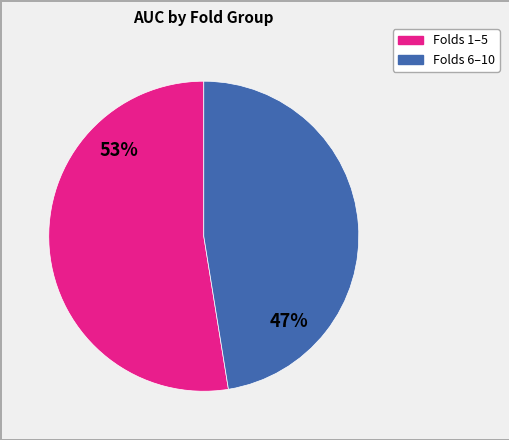

To the nearest percent, what is the average slice percentage?

50%